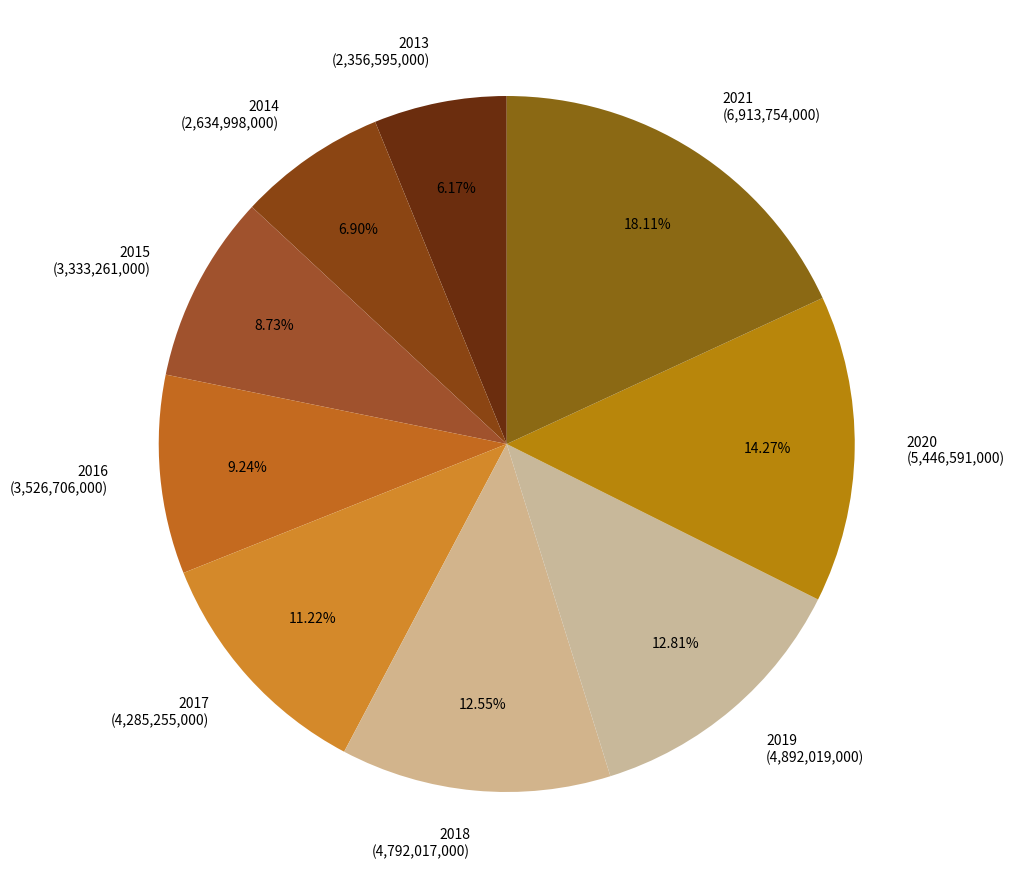

Does 2013 account for over 50% of the chart?

No